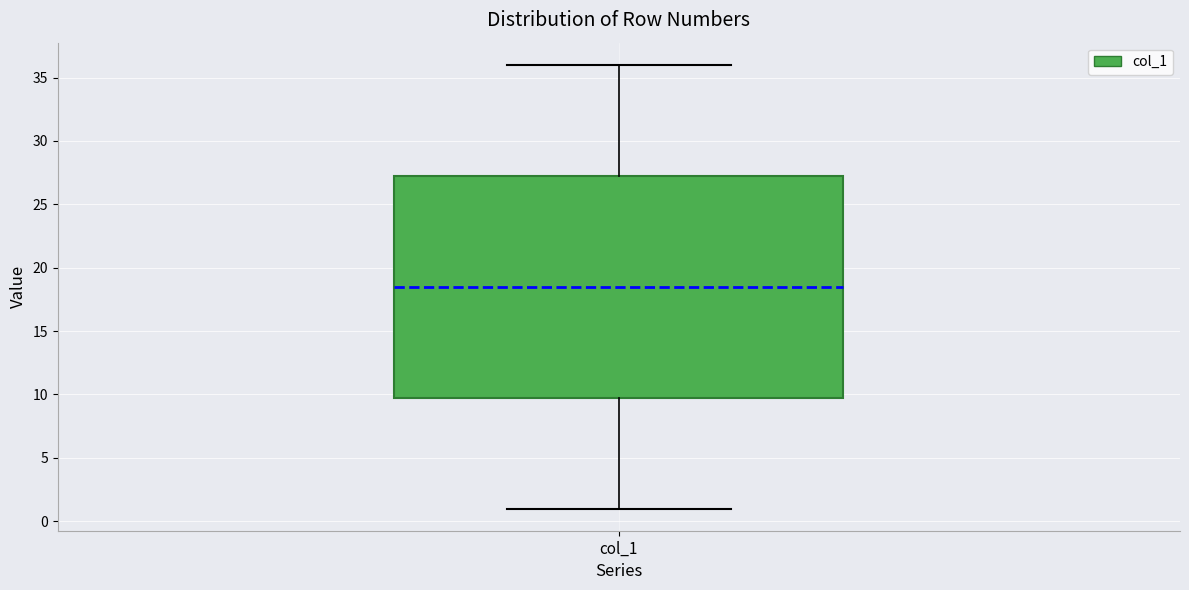

Where does the median line of the box for col_1 sit on the y-axis? The values are not printed on the chart, so give them approximately, as read against the axis.

18.5